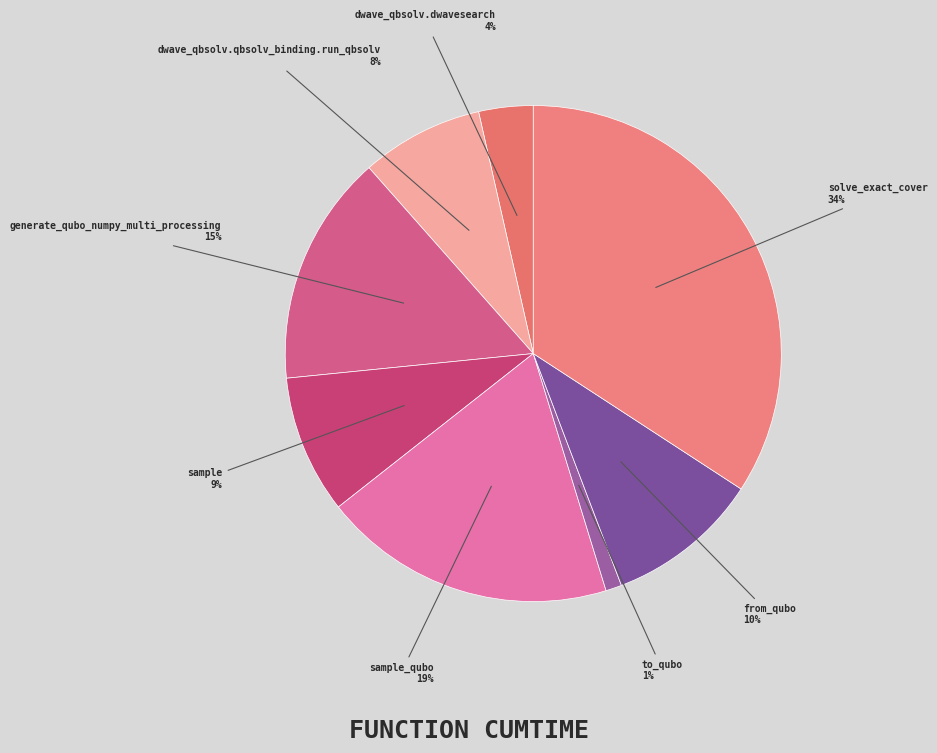

Which has a higher value, solve_exact_cover or generate_qubo_numpy_multi_processing?

solve_exact_cover